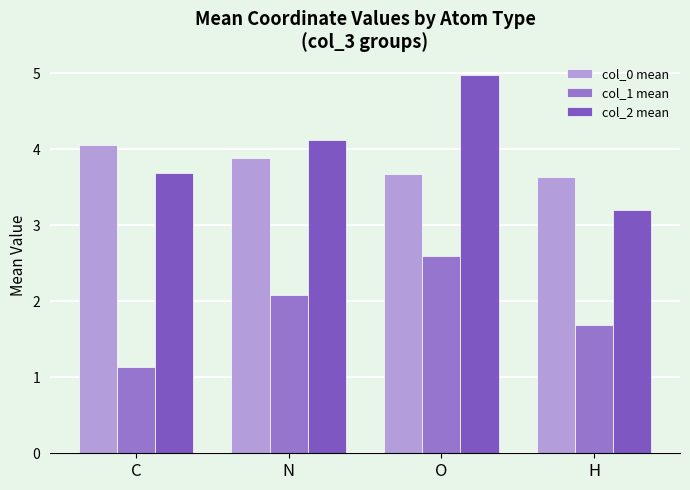

Which series has the largest range (max minus min)?

col_2 mean